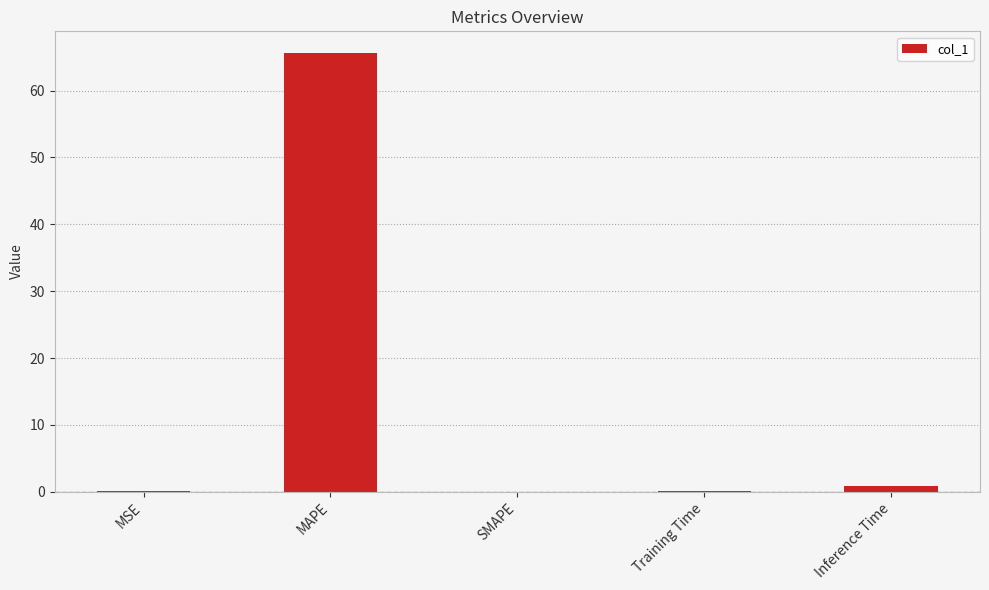

Does the chart contain stacked bars?

No